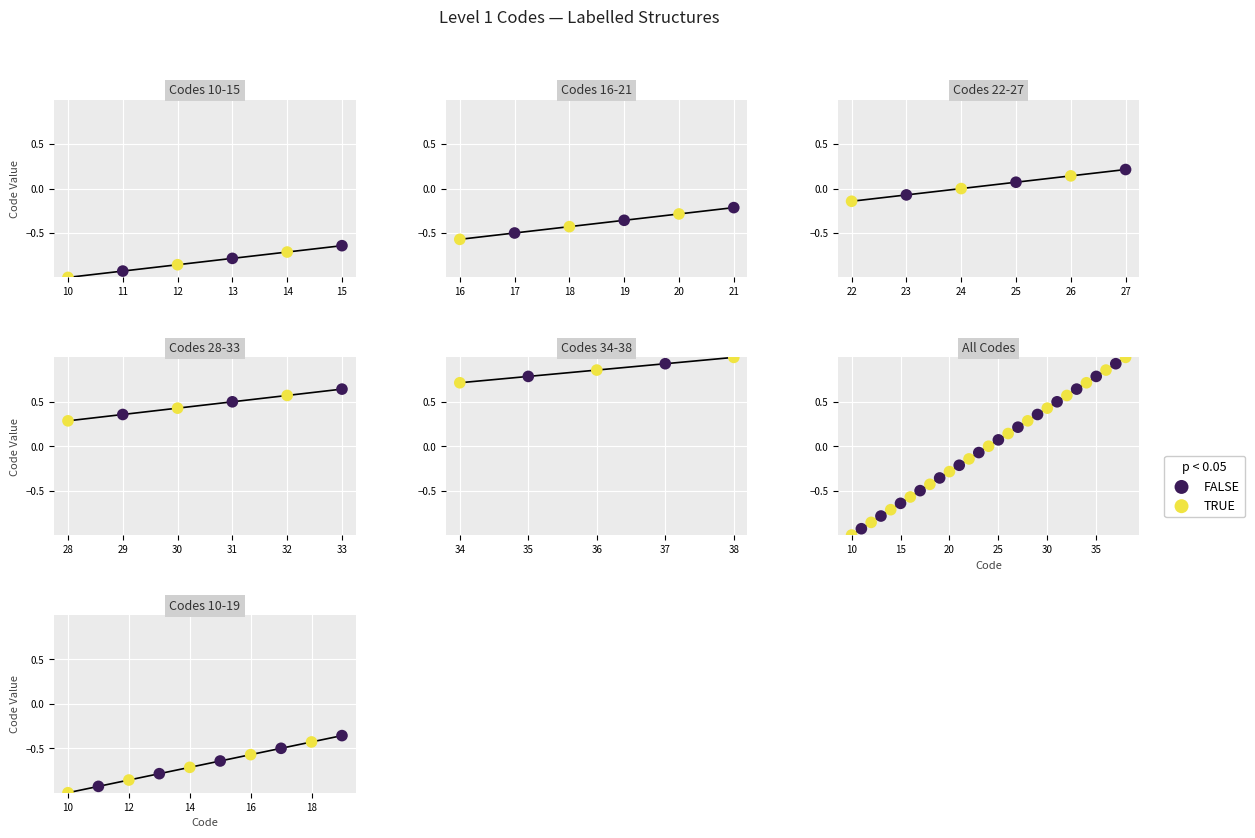

Which series contains the lowest Y value?

TRUE